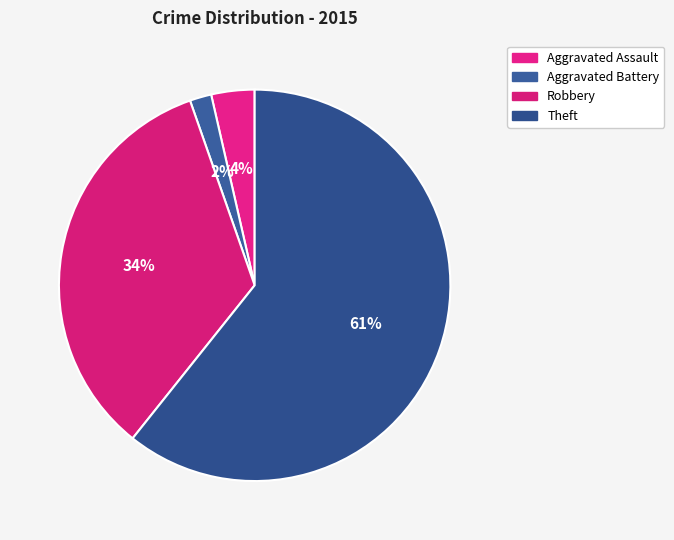

Rank the categories by value from lowest to highest.

Aggravated Battery, Aggravated Assault, Robbery, Theft